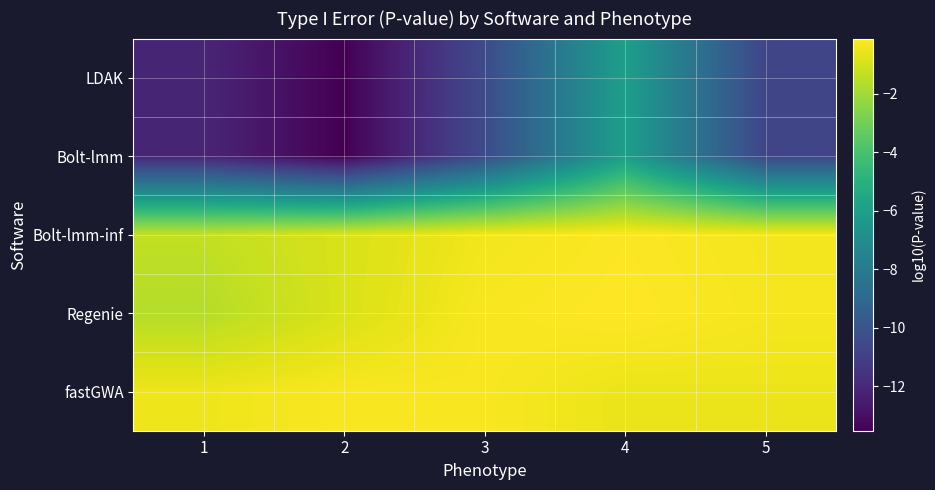

List the series in order of their peak value, highest first.

Regenie, Bolt-lmm-inf, fastGWA, LDAK, Bolt-lmm